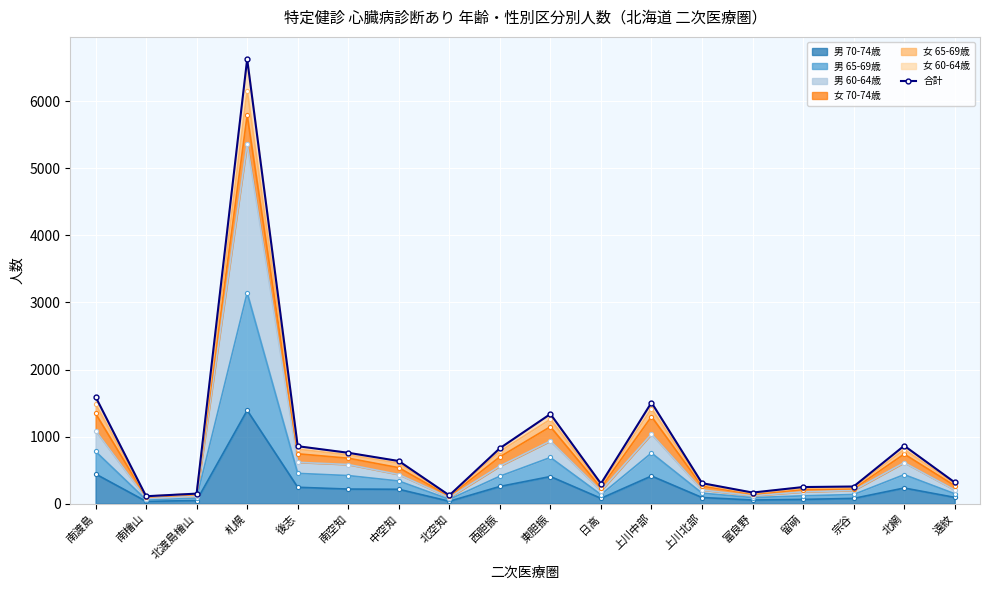

List the labels in order of value, largest first.

札幌, 南渡島, 上川中部, 東胆振, 北網, 後志, 西胆振, 南空知, 中空知, 遠紋, 上川北部, 日高, 宗谷, 留萌, 富良野, 北渡島檜山, 北空知, 南檜山